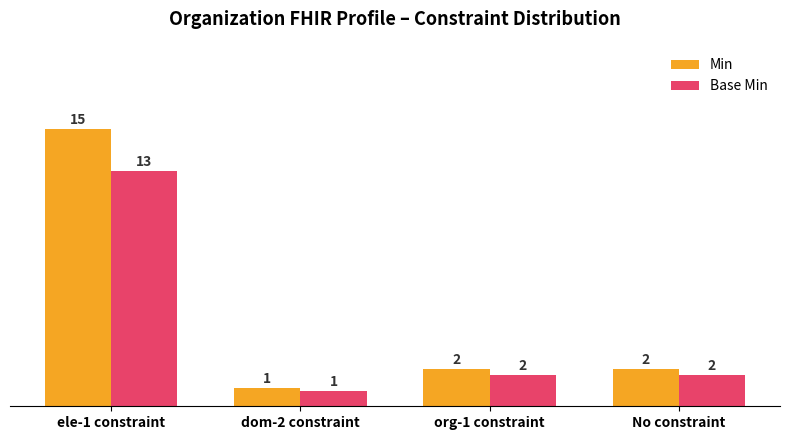

What is the lowest value of the Min series?

1.0